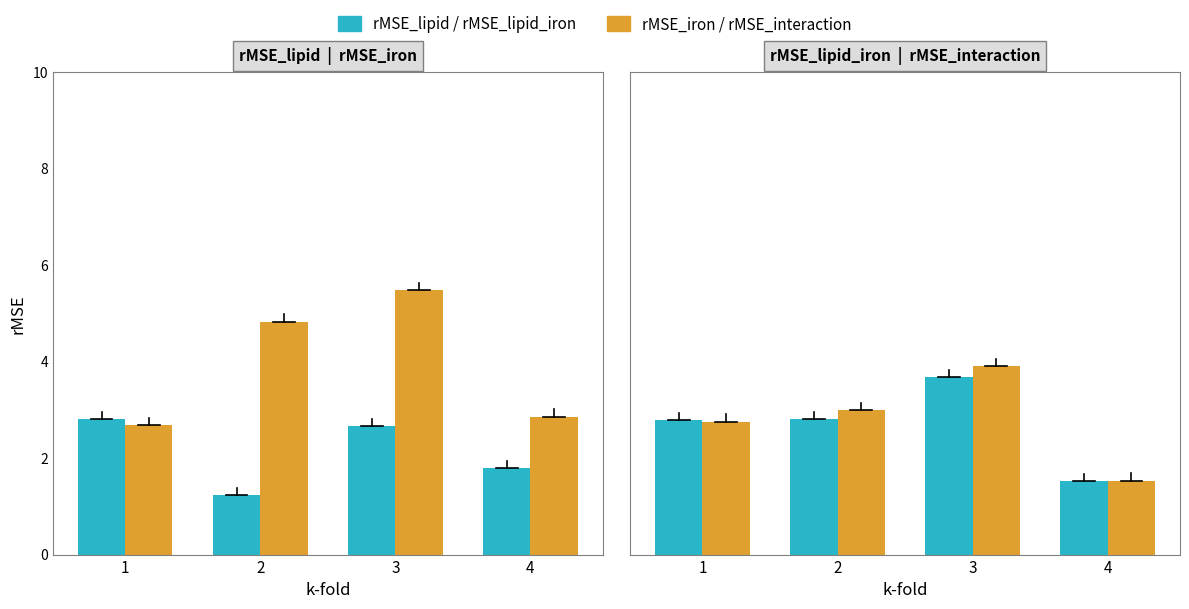

Reading left to right, extract all data points from this chart.

rMSE_lipid: 2.8	1.2	2.7	1.8
rMSE_iron: 2.7	4.8	5.5	2.9
rMSE_lipid_iron: 2.8	2.8	3.7	1.5
rMSE_lipid_iron_interaction: 2.8	3.0	3.9	1.5